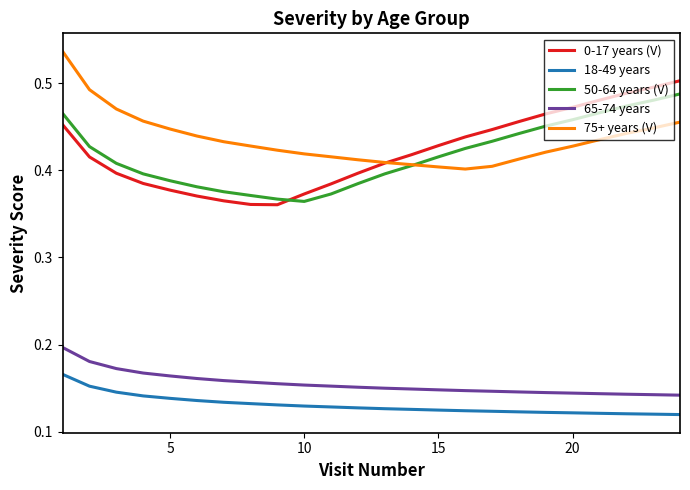

True or false: 50-64 years (V) and 65-74 years intersect in this chart.

False